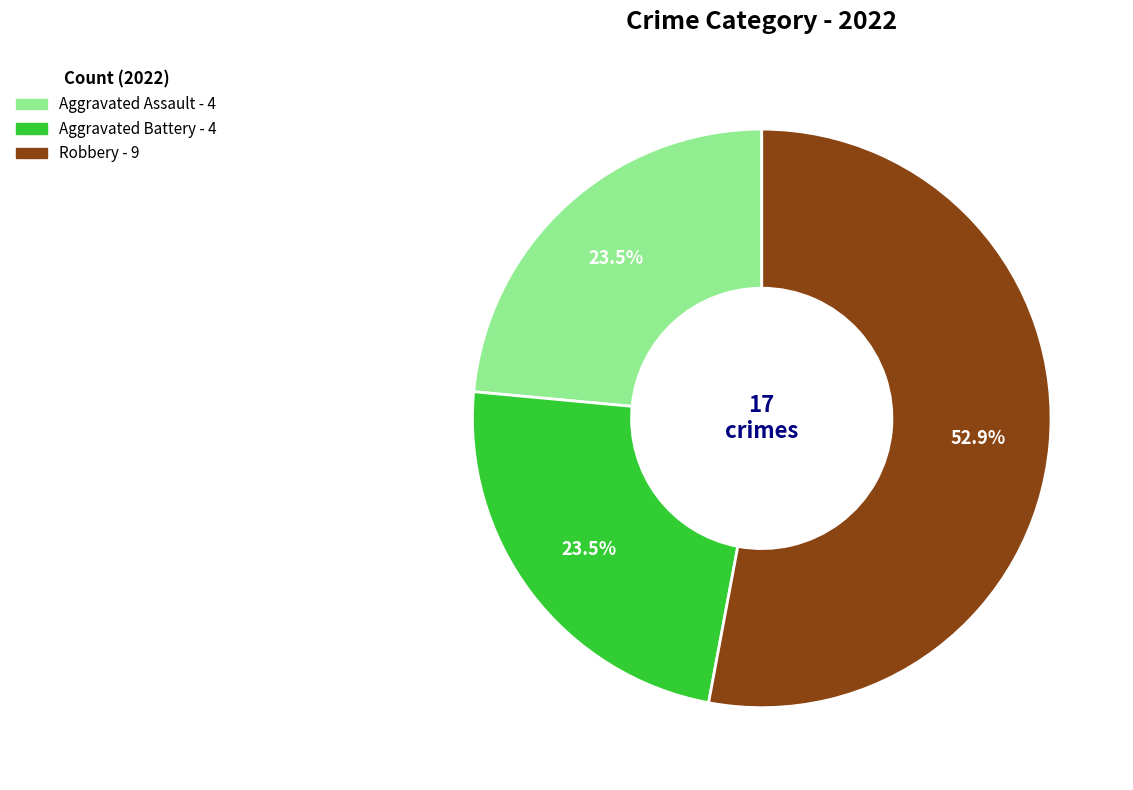

Does any single category account for the majority?

Yes